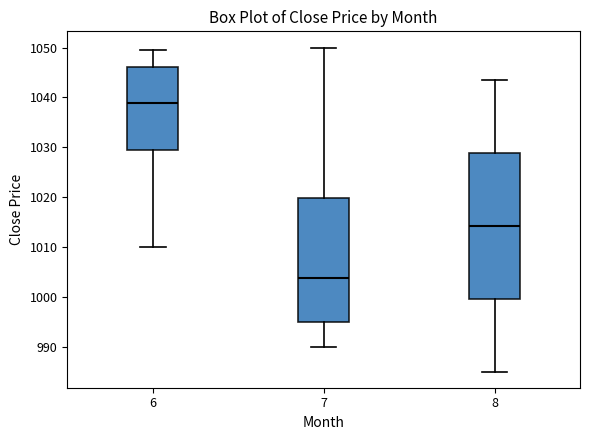

Which box is the tallest, from its lower edge to its upper edge?

8